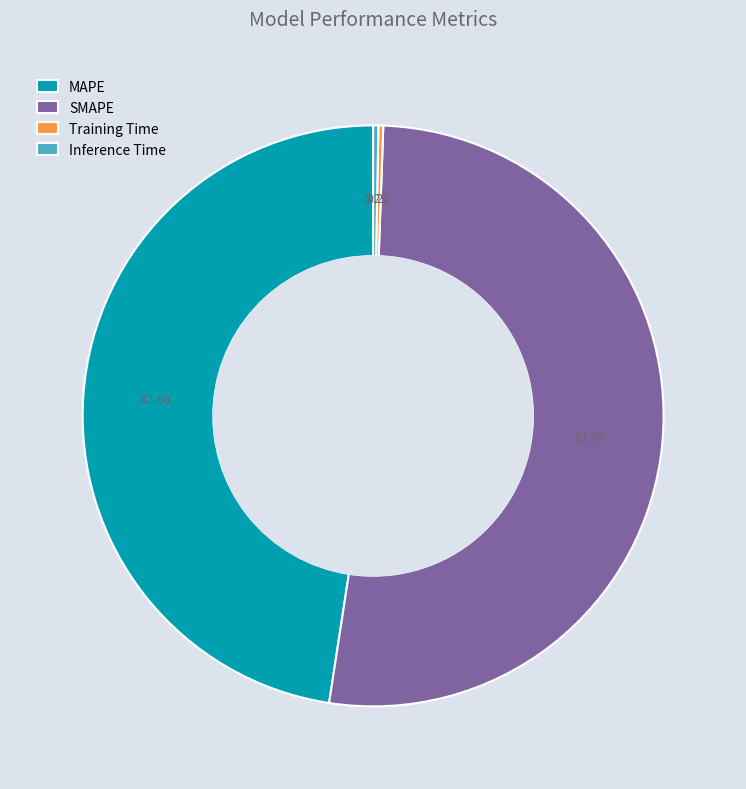

Is the sum of MAPE and SMAPE greater than half?

Yes